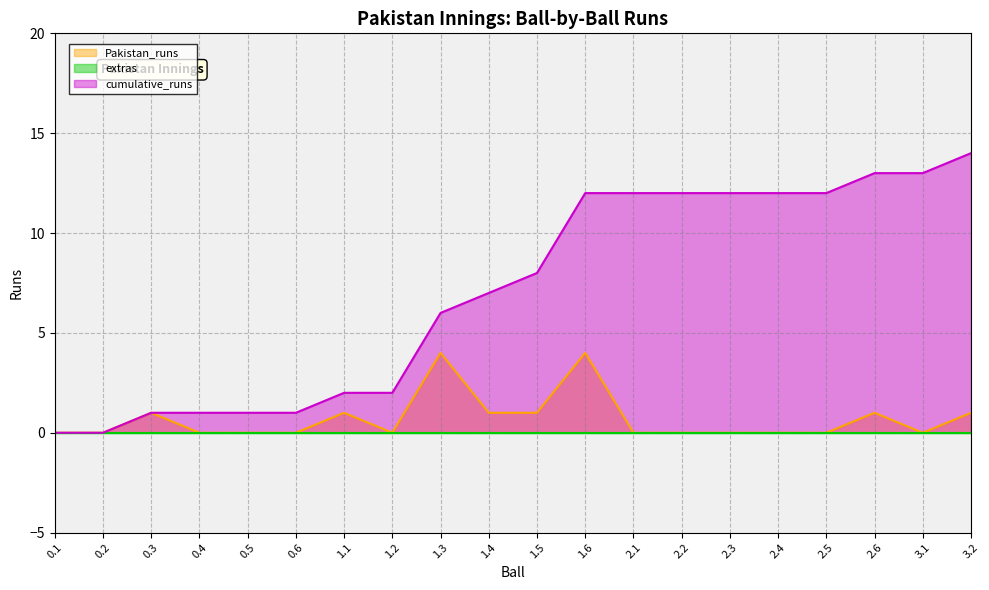

Where is the first local minimum for Pakistan_runs?

1.2